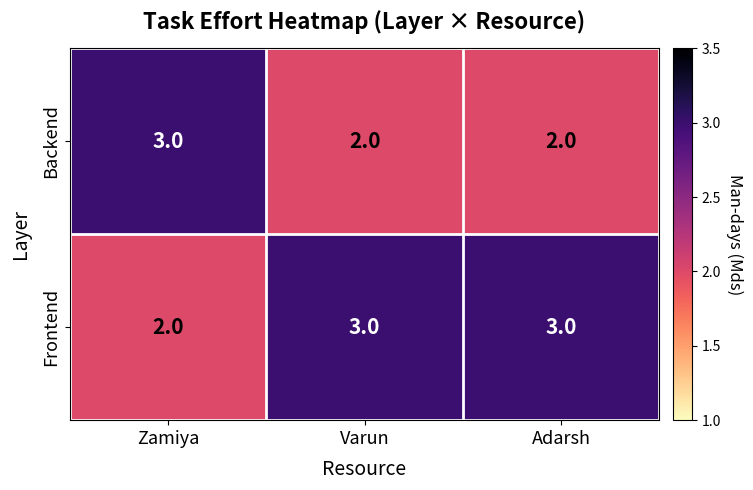

At how many categories does at least one series exceed 2?

3